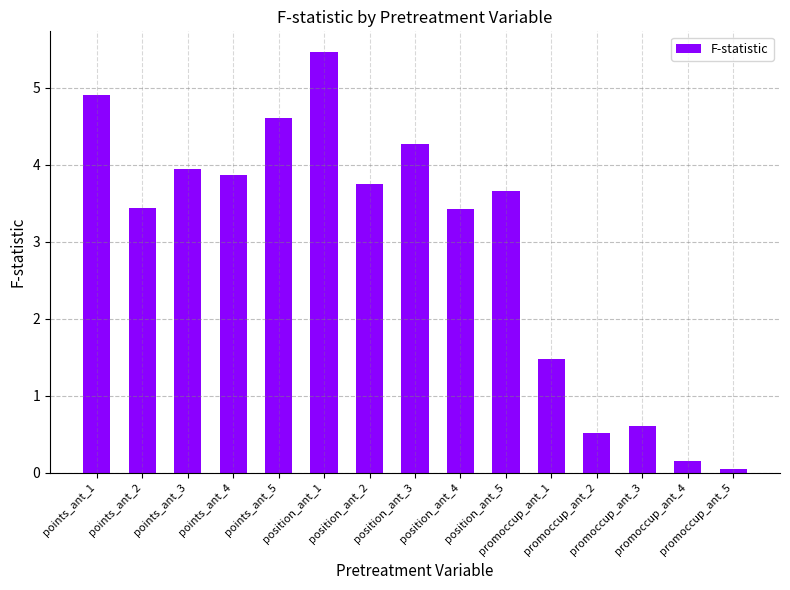

True or false: the data shows 3.4 at position_ant_4.

True